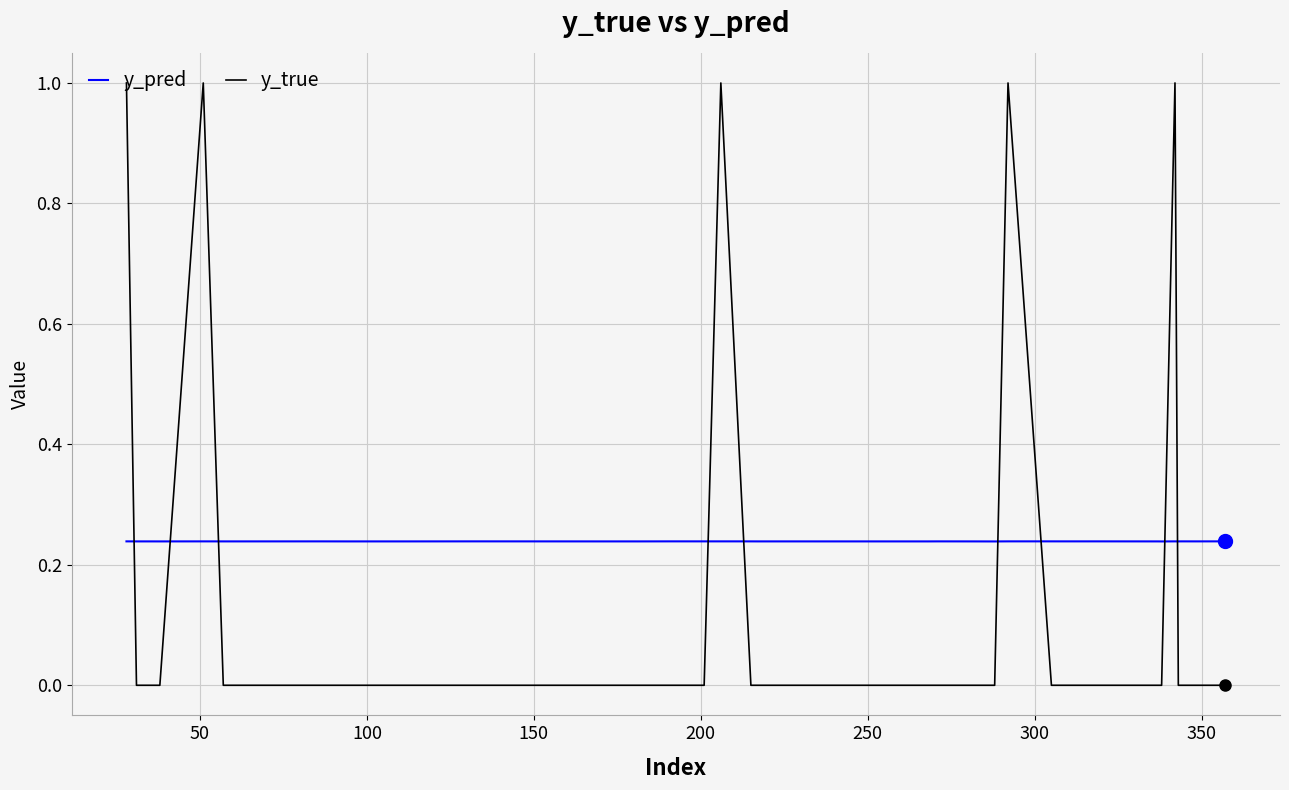

Count the y_true values in the range 0 to 1.

40